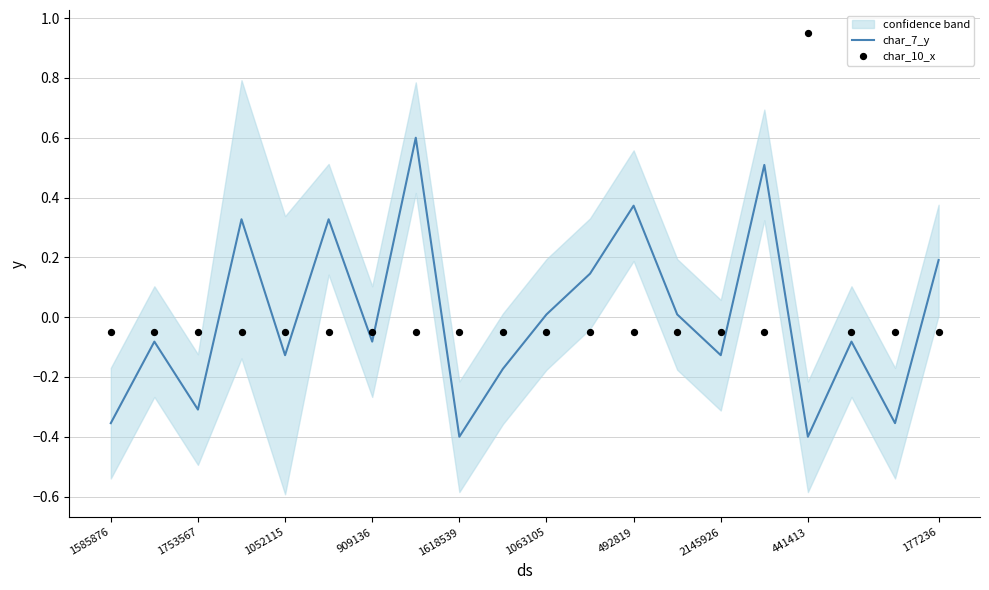

Is it true that char_7_y equals -0.2 at 1585876?

False